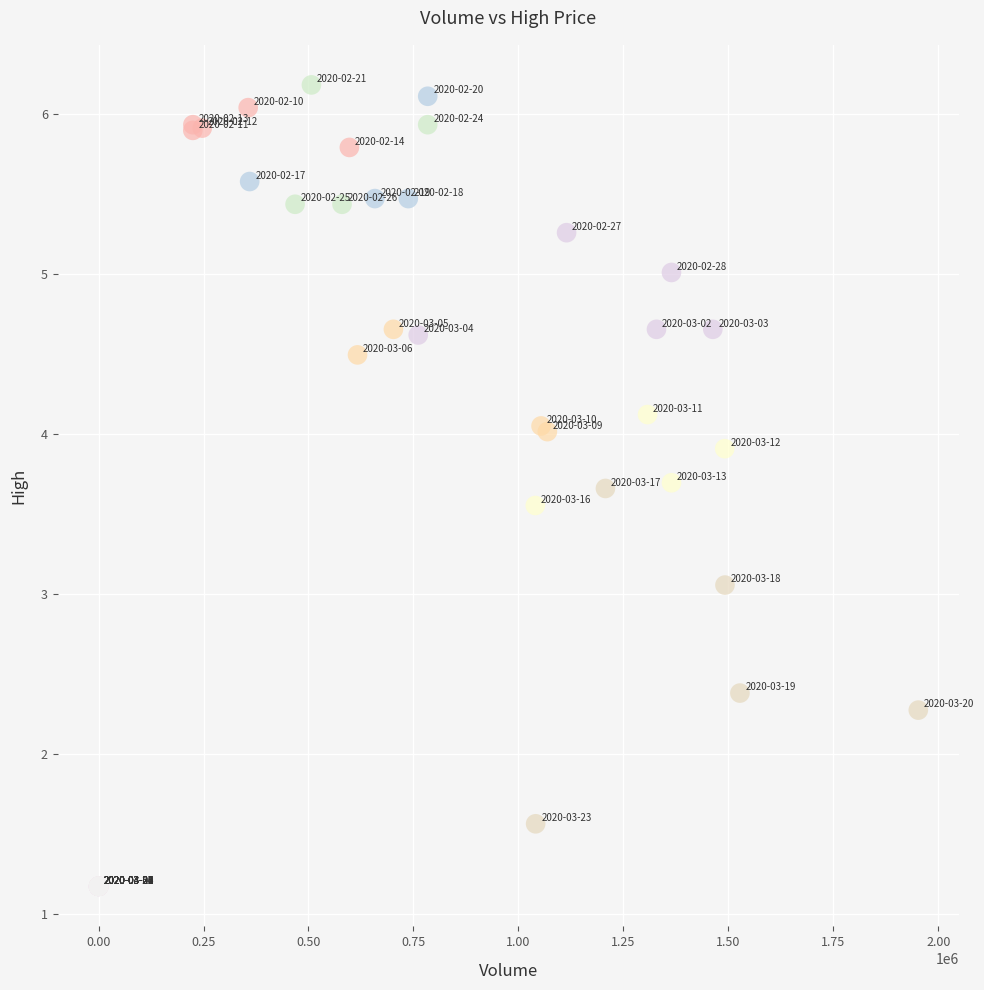

What Y value in the scatter plot is closest to 3?

3.1